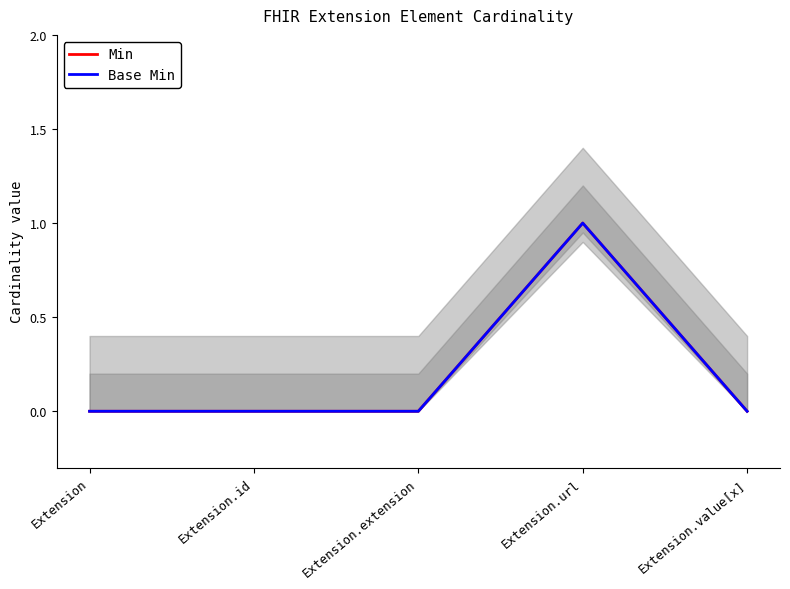

True or false: Min and Base Min cross at least once.

False